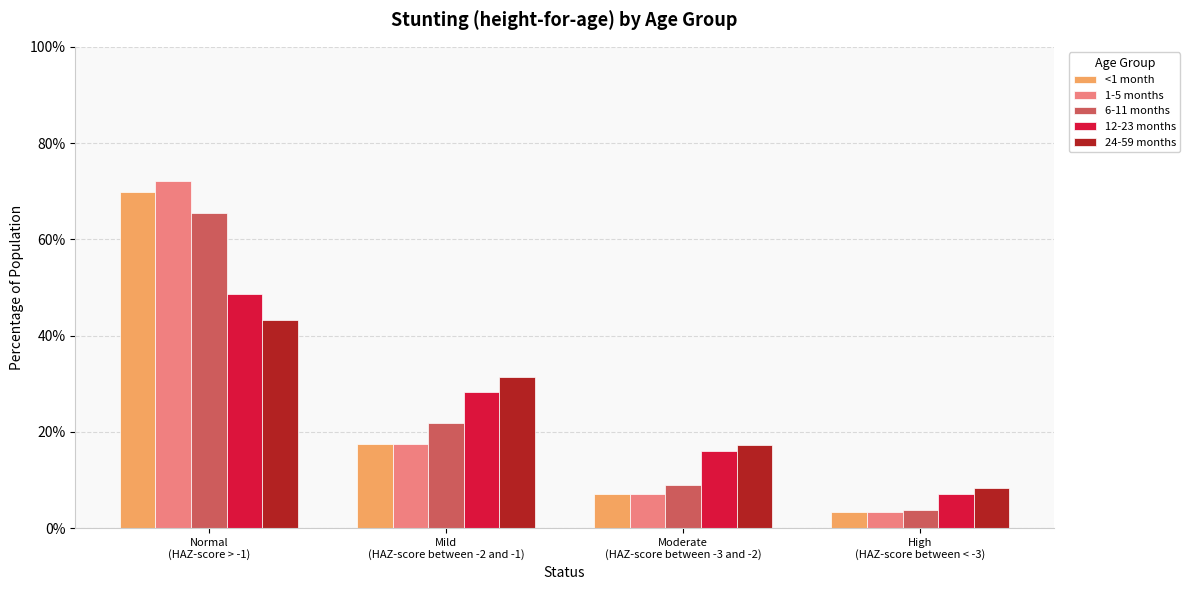

What is the average value of the 1-5 months series?

0.2